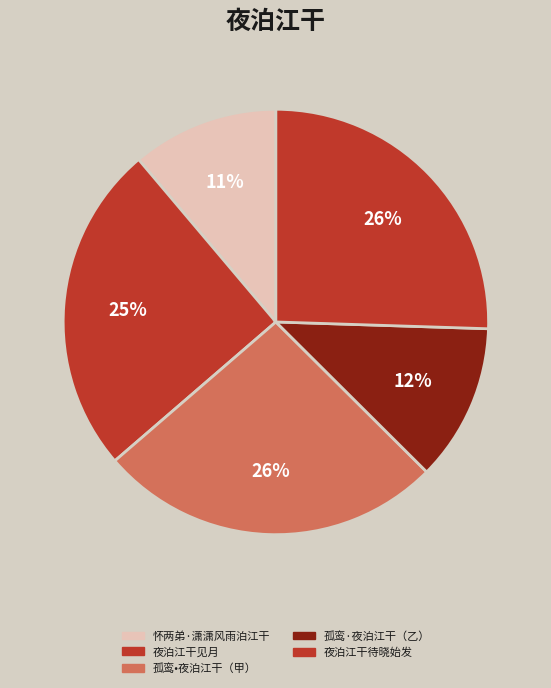

How many slices are in this pie chart?

5